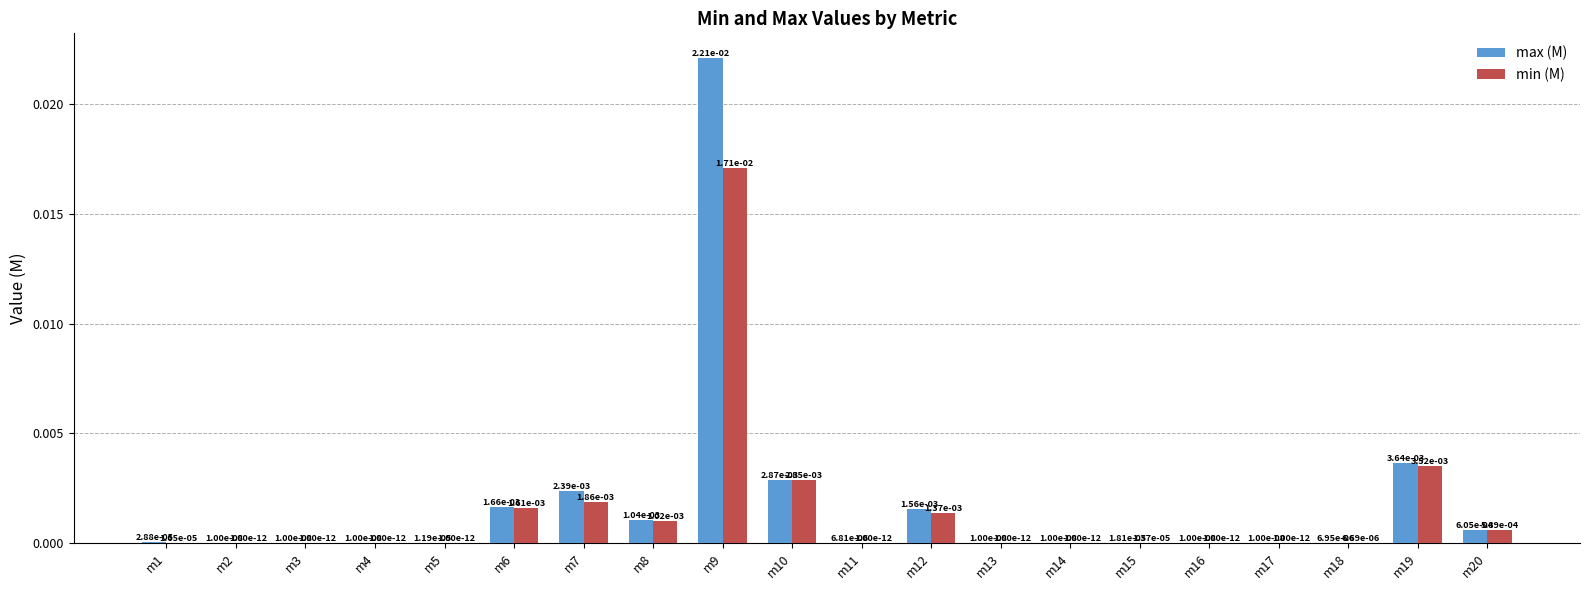

Is it true that min (M) equals 0.0 at m6?

True